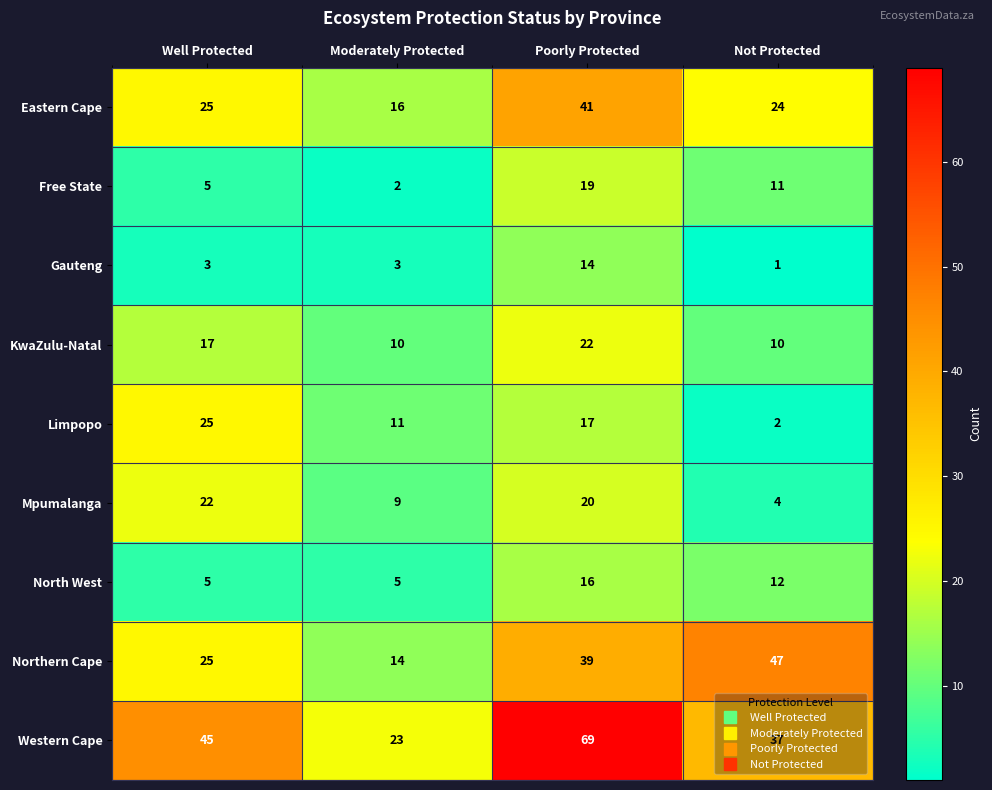

What is the spread (max minus min) of values at Moderately Protected?

21